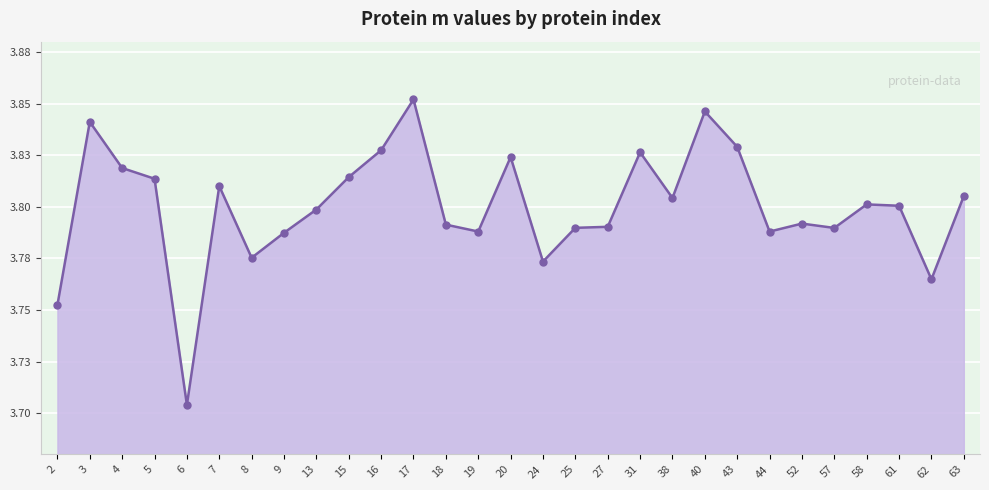

What is the sum of the values at 20 and 2?

7.6